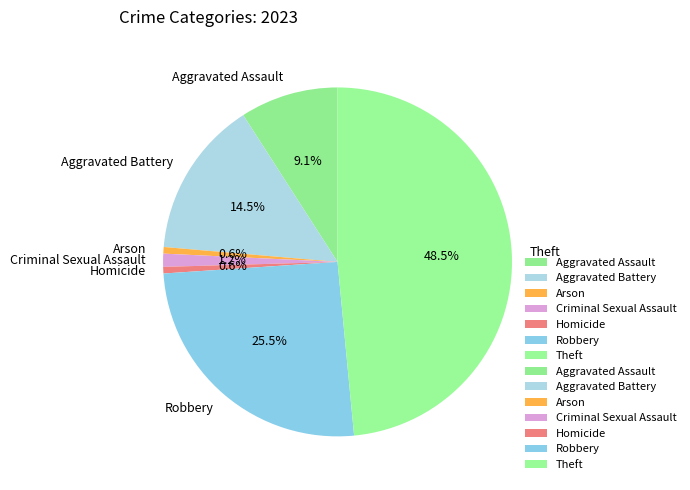

Approximately how many times larger is the value at Aggravated Battery compared to Arson?

24.0